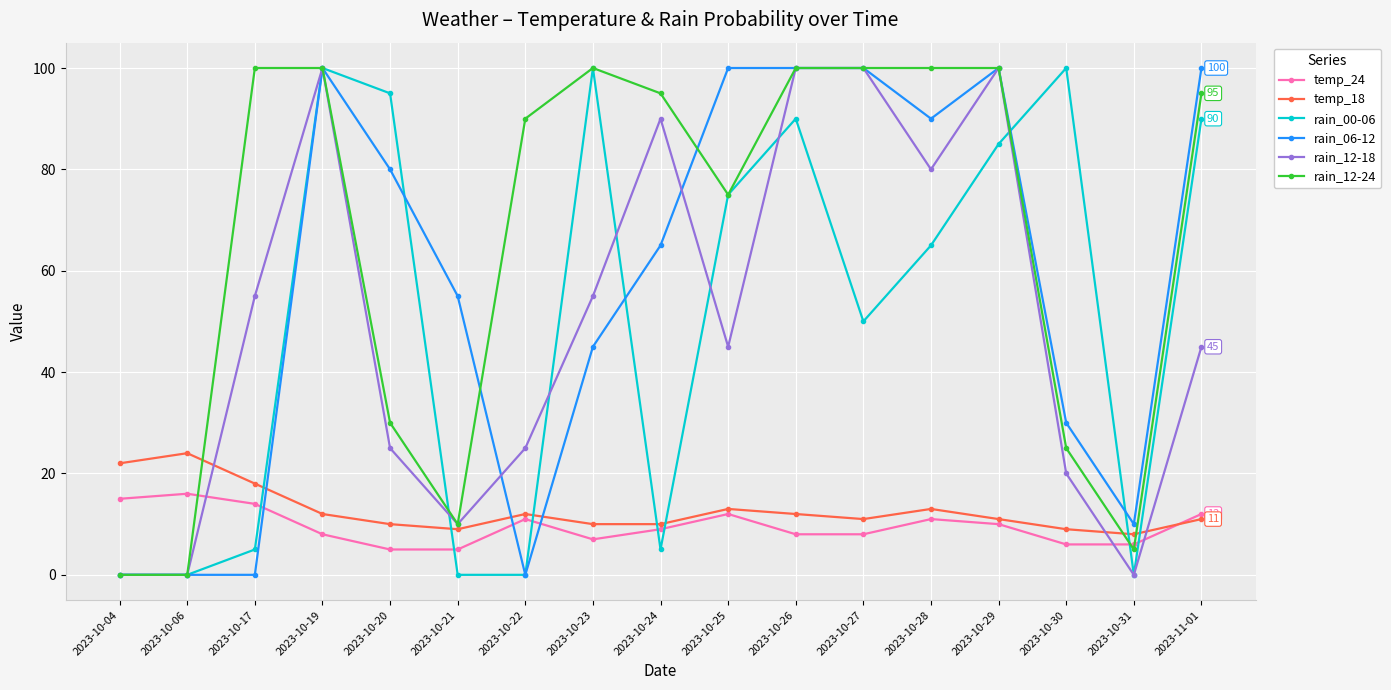

Reading left to right, transcribe all the data shown in this chart.

temp_24: 2023-10-04=15	2023-10-06=16	2023-10-17=14	2023-10-19=8	2023-10-20=5	2023-10-21=5	2023-10-22=11	2023-10-23=7	2023-10-24=9	2023-10-25=12	2023-10-26=8	2023-10-27=8	2023-10-28=11	2023-10-29=10	2023-10-30=6	2023-10-31=6	2023-11-01=12
temp_18: 2023-10-04=22	2023-10-06=24	2023-10-17=18	2023-10-19=12	2023-10-20=10	2023-10-21=9	2023-10-22=12	2023-10-23=10	2023-10-24=10	2023-10-25=13	2023-10-26=12	2023-10-27=11	2023-10-28=13	2023-10-29=11	2023-10-30=9	2023-10-31=8	2023-11-01=11
rain_00-06: 2023-10-04=0	2023-10-06=0	2023-10-17=5	2023-10-19=100	2023-10-20=95	2023-10-21=0	2023-10-22=0	2023-10-23=100	2023-10-24=5	2023-10-25=75	2023-10-26=90	2023-10-27=50	2023-10-28=65	2023-10-29=85	2023-10-30=100	2023-10-31=0	2023-11-01=90
rain_06-12: 2023-10-04=0	2023-10-06=0	2023-10-17=0	2023-10-19=100	2023-10-20=80	2023-10-21=55	2023-10-22=0	2023-10-23=45	2023-10-24=65	2023-10-25=100	2023-10-26=100	2023-10-27=100	2023-10-28=90	2023-10-29=100	2023-10-30=30	2023-10-31=10	2023-11-01=100
rain_12-18: 2023-10-04=0	2023-10-06=0	2023-10-17=55	2023-10-19=100	2023-10-20=25	2023-10-21=10	2023-10-22=25	2023-10-23=55	2023-10-24=90	2023-10-25=45	2023-10-26=100	2023-10-27=100	2023-10-28=80	2023-10-29=100	2023-10-30=20	2023-10-31=0	2023-11-01=45
rain_12-24: 2023-10-04=0	2023-10-06=0	2023-10-17=100	2023-10-19=100	2023-10-20=30	2023-10-21=10	2023-10-22=90	2023-10-23=100	2023-10-24=95	2023-10-25=75	2023-10-26=100	2023-10-27=100	2023-10-28=100	2023-10-29=100	2023-10-30=25	2023-10-31=5	2023-11-01=95